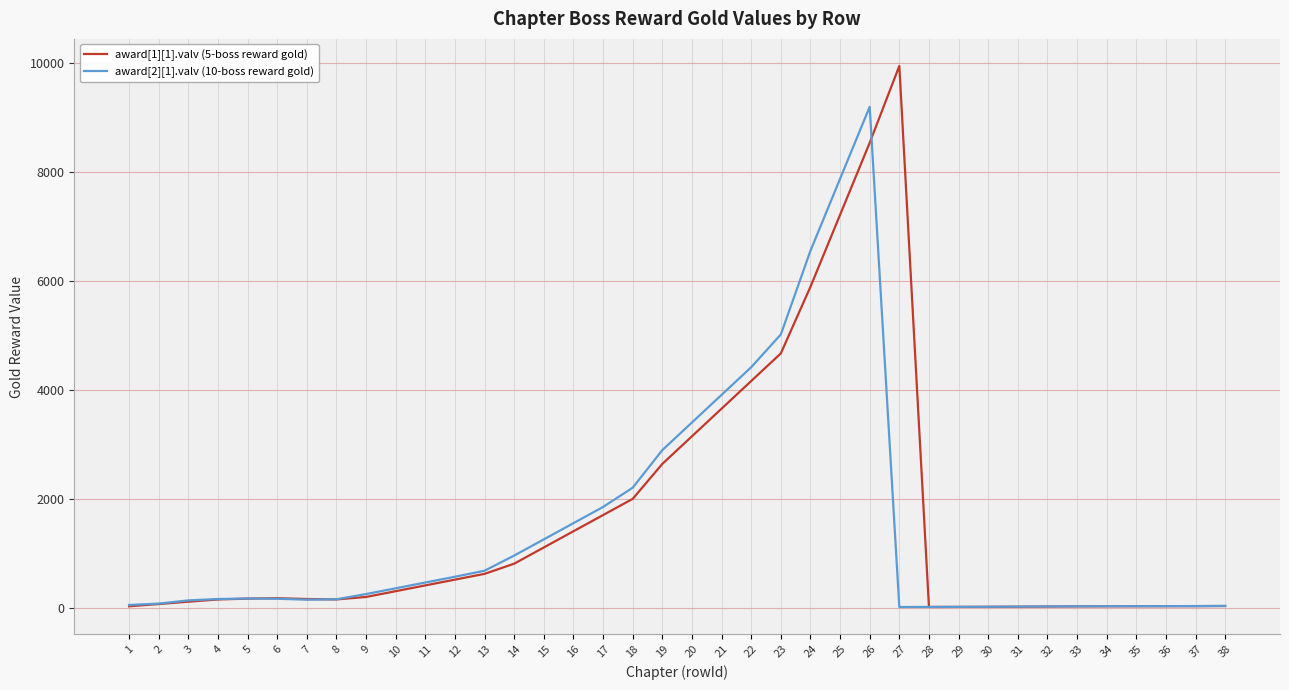

What is the greatest value displayed?

9942.0